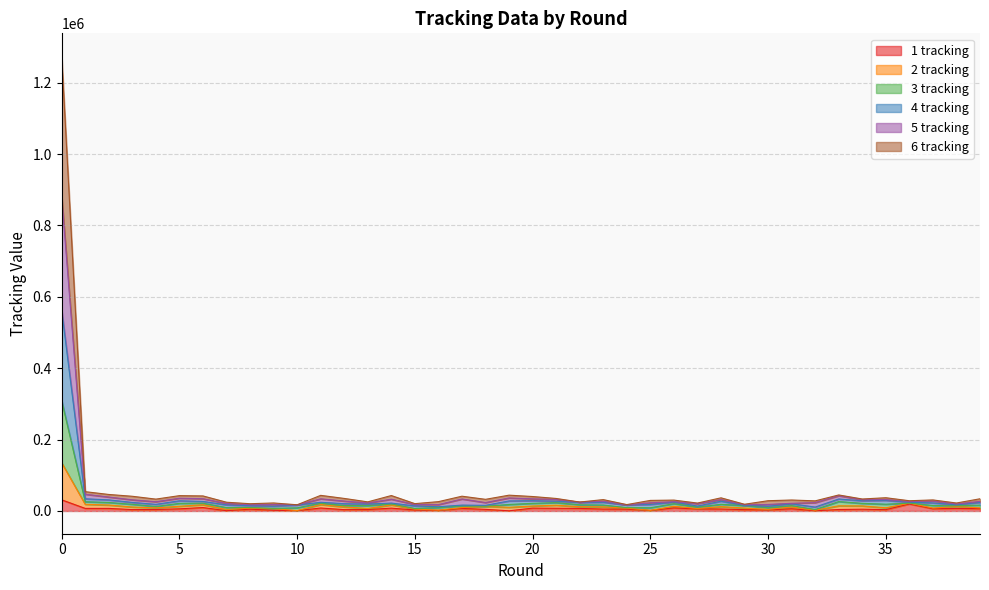

The value of 5 tracking at 3 is 56104. True or false?

False